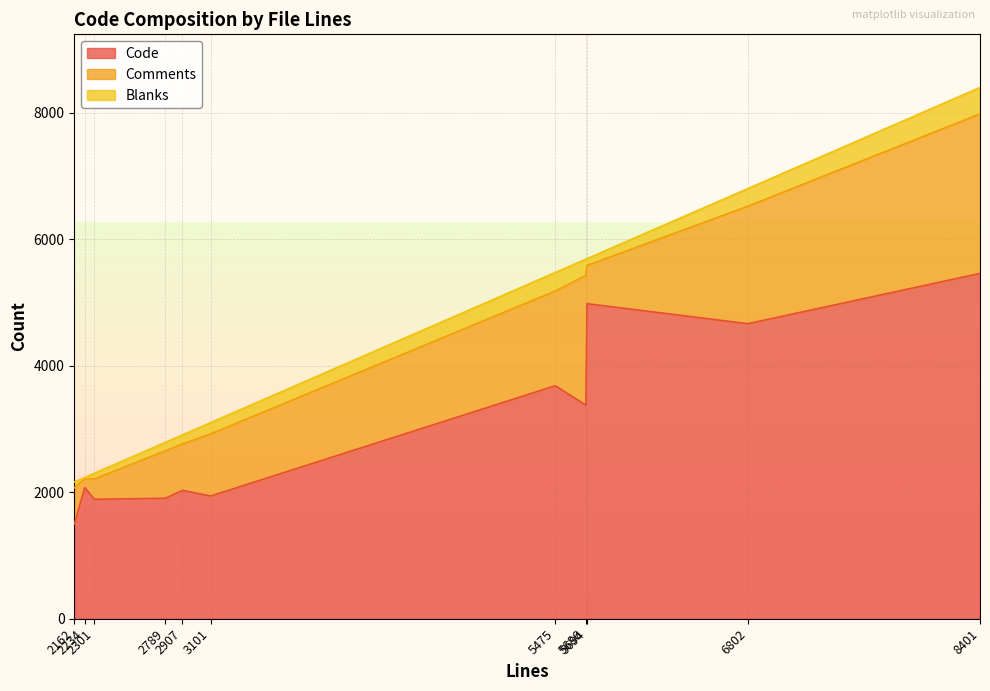

True or false: Blanks has more than 1 points higher than both neighbors.

True